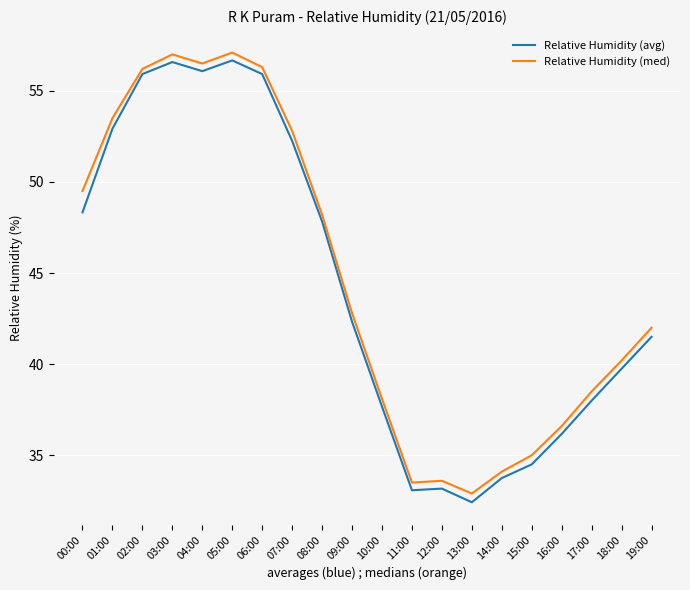

In Relative Humidity (med), how many points are higher than both neighbors (excluding endpoints)?

3